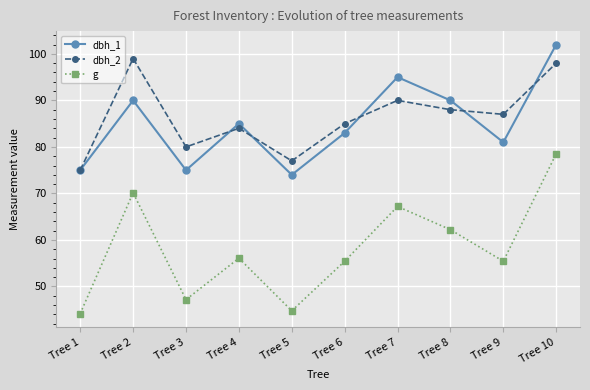

Rank the series by their maximum value, from lowest to highest.

g, dbh_2, dbh_1